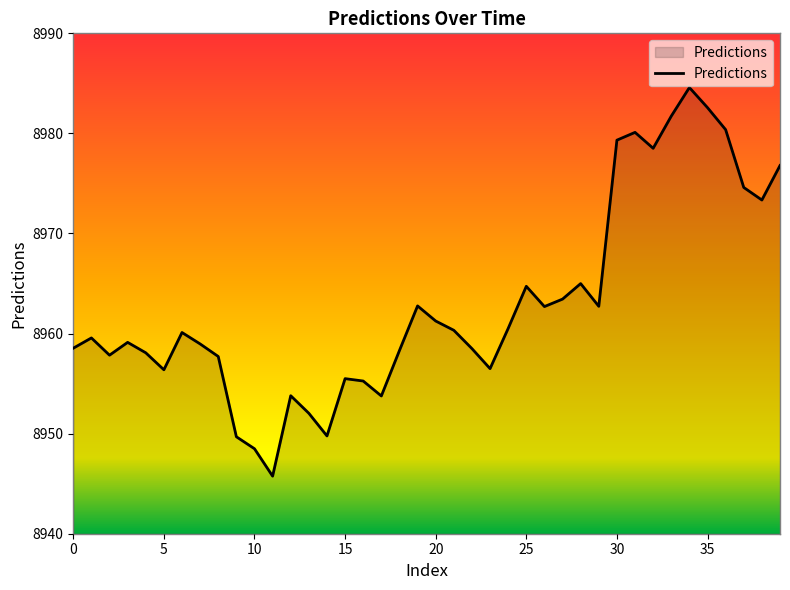

What is the minimum value shown in the chart?

8945.8